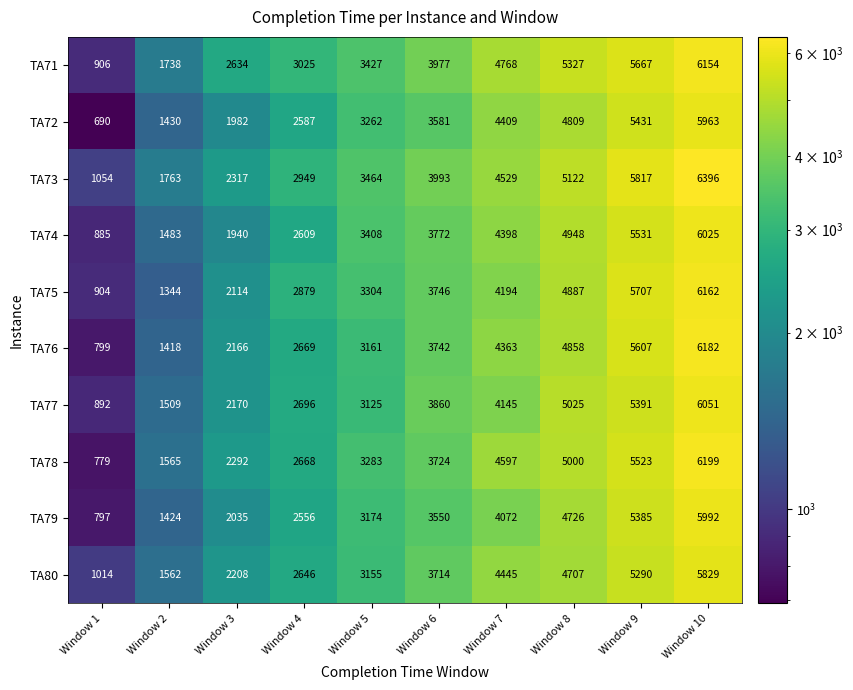

What value does the TA75 series have at Window 2?

1344